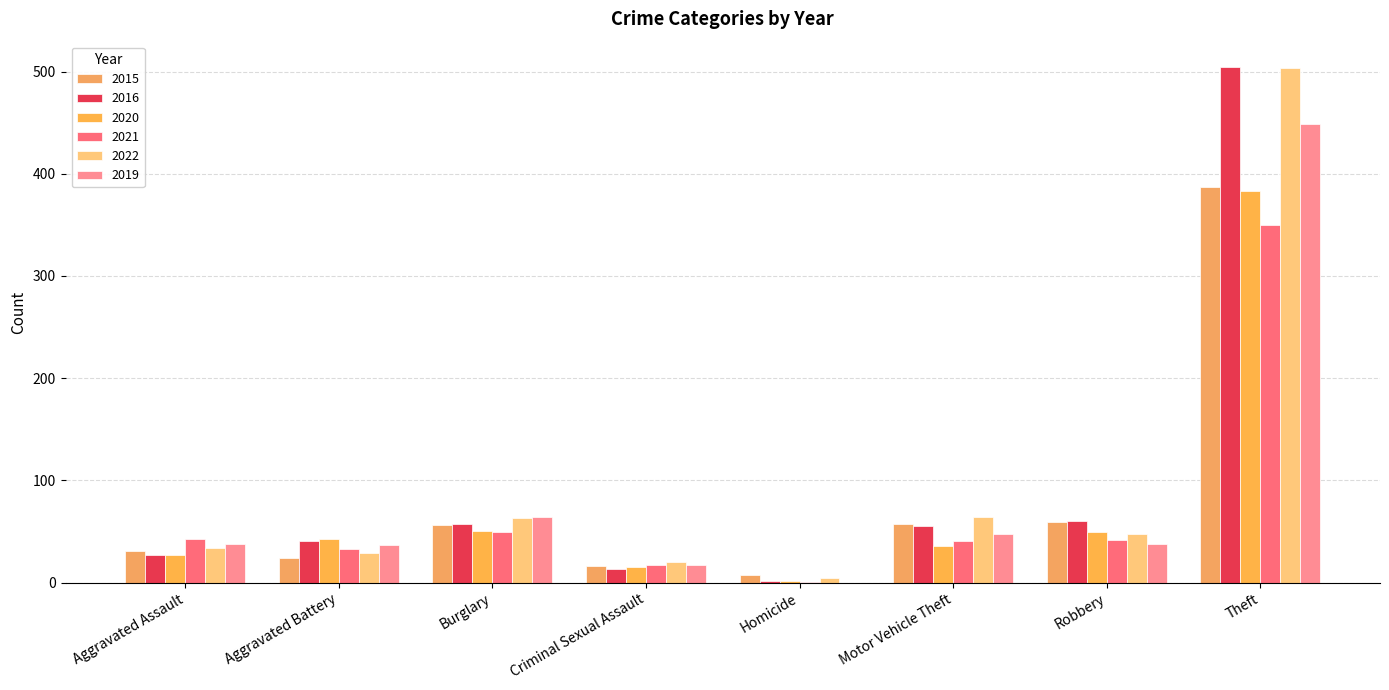

What is the total value across all series at Robbery?

297